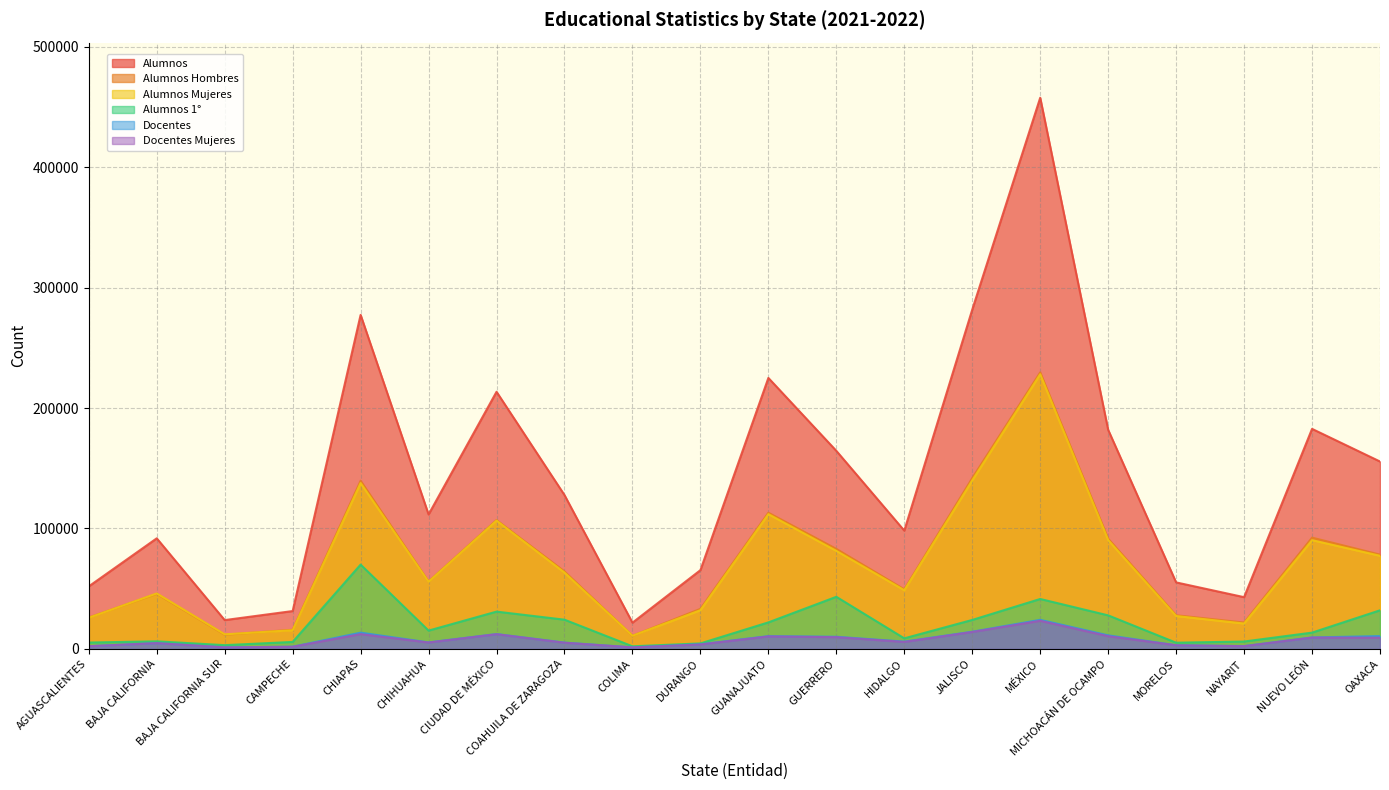

The Docentes Mujeres series shows 14046 at JALISCO. True or false?

True